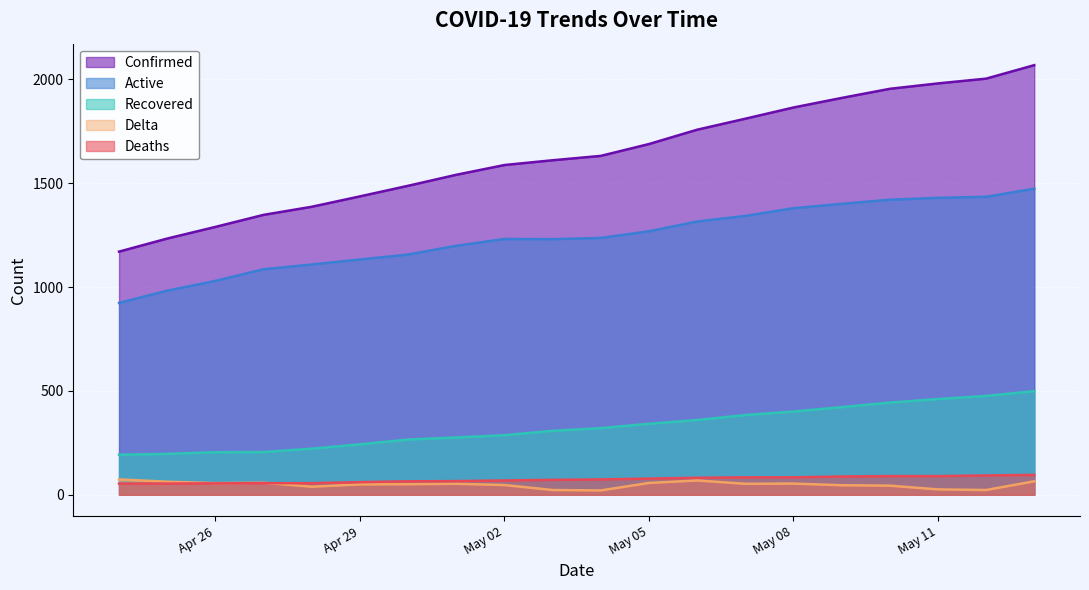

What is the spread (max minus min) of values at 2020-05-07?

1758